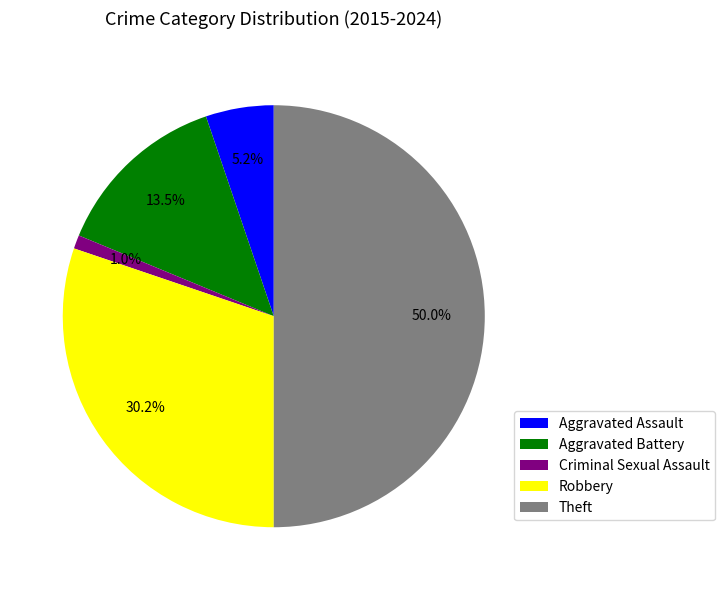

How much of the chart is everything except Criminal Sexual Assault?

99.0%